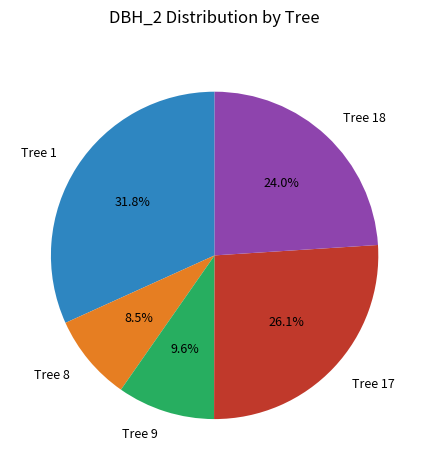

To the nearest percent, what is the average slice percentage?

20%